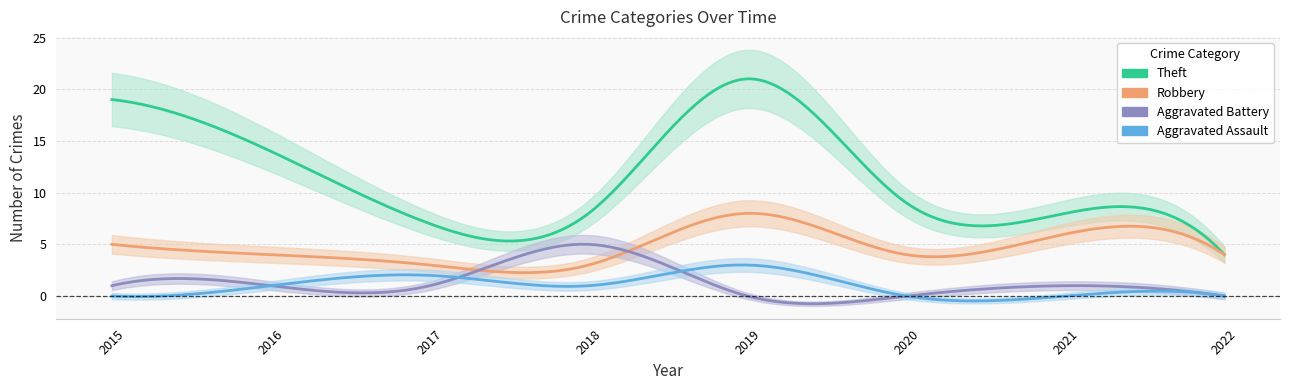

In Total, how many points are lower than both neighbors (excluding endpoints)?

2